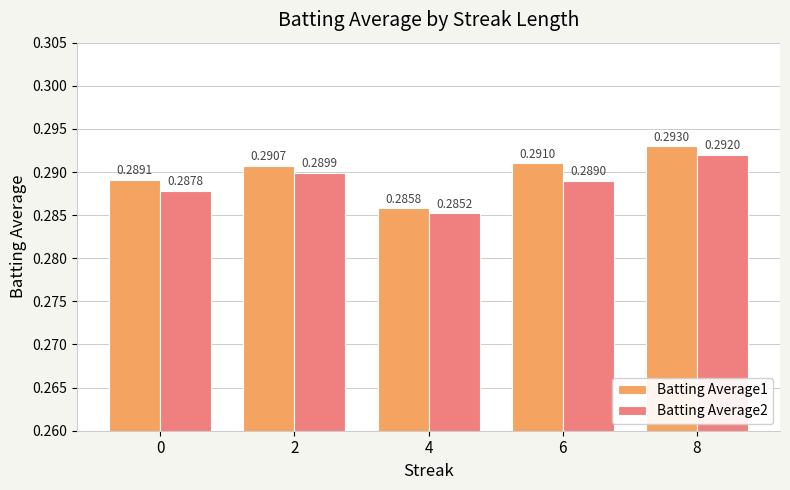

At 8, list the series in order from largest to smallest.

Batting Average1, Batting Average2